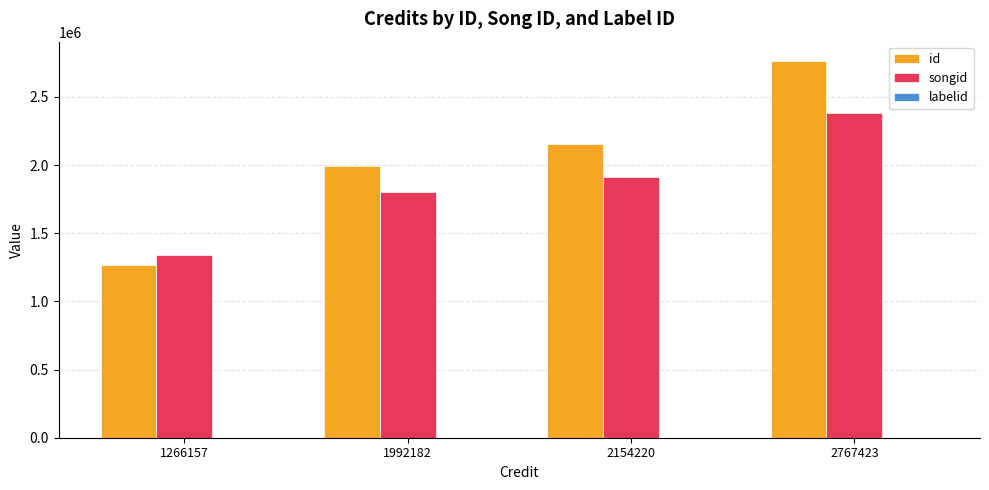

How many songid values are between 1799700 and 2380248?

3